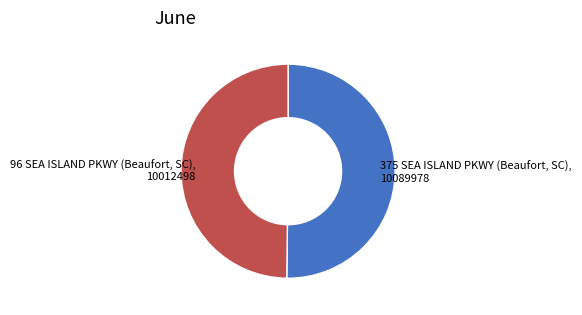

Is it true that 96 SEA ISLAND PKWY (Beaufort, SC) is 62% of the pie?

False